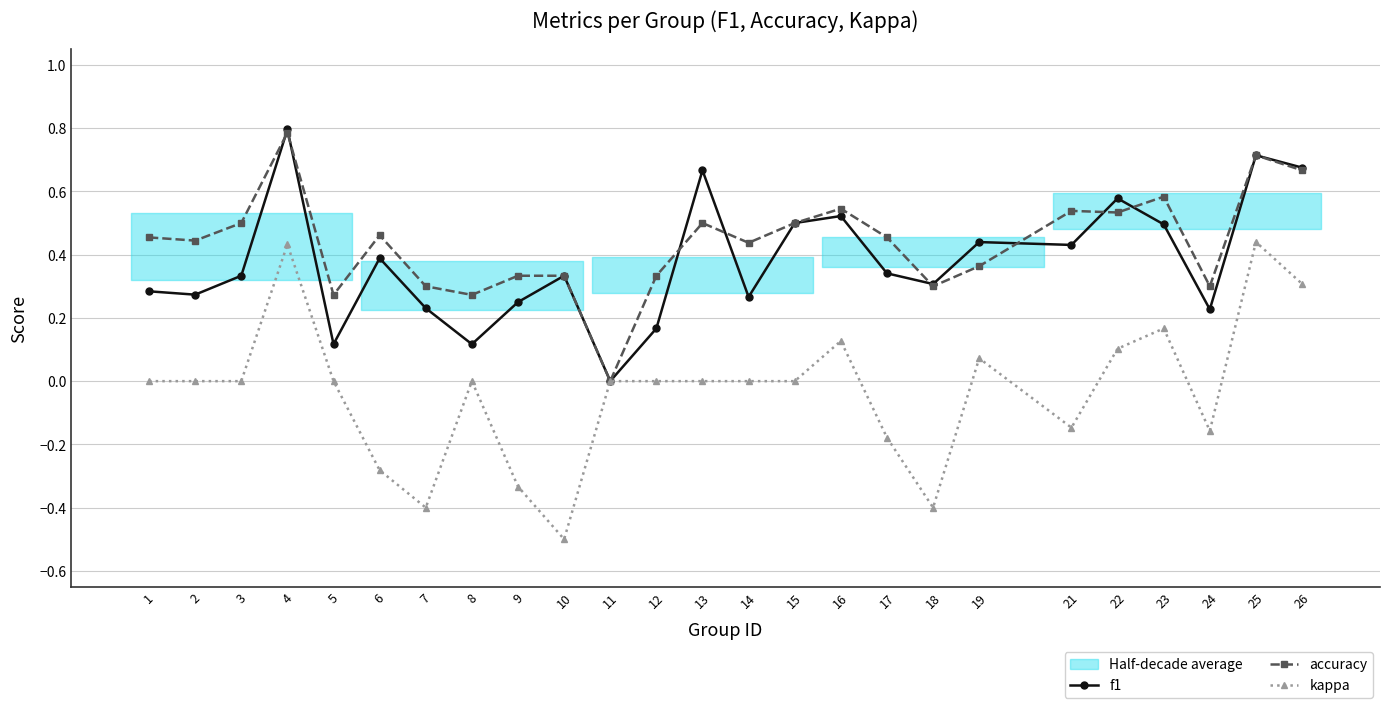

True or false: f1 and kappa cross at least once.

False